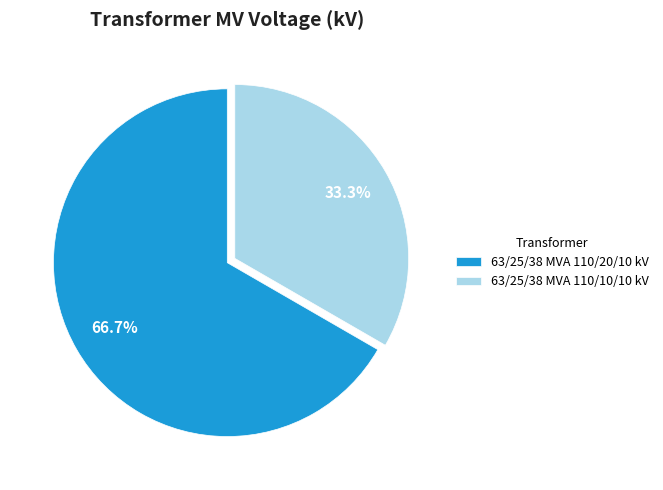

Approximately how many times larger is the value at 63/25/38 MVA 110/20/10 kV compared to 63/25/38 MVA 110/10/10 kV?

2.0